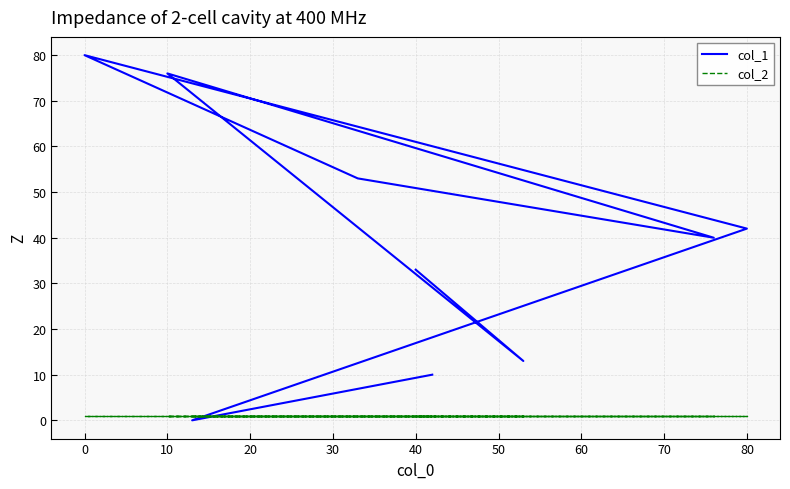

The col_2 series shows 2 at 80. True or false?

False